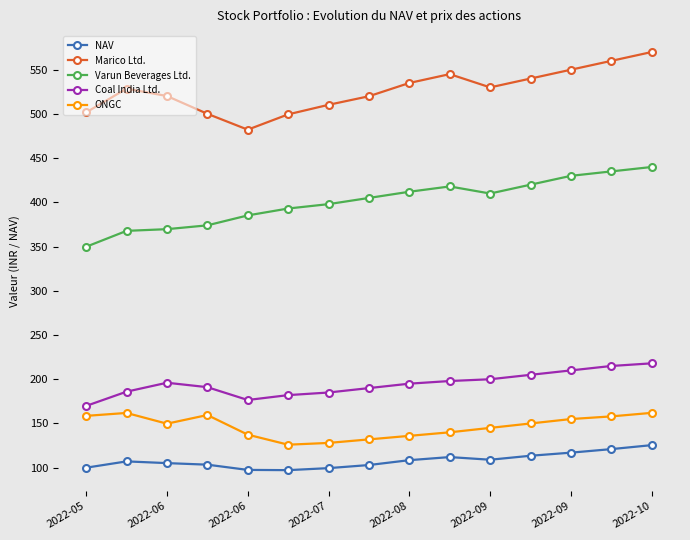

How many lines are shown in the chart?

5